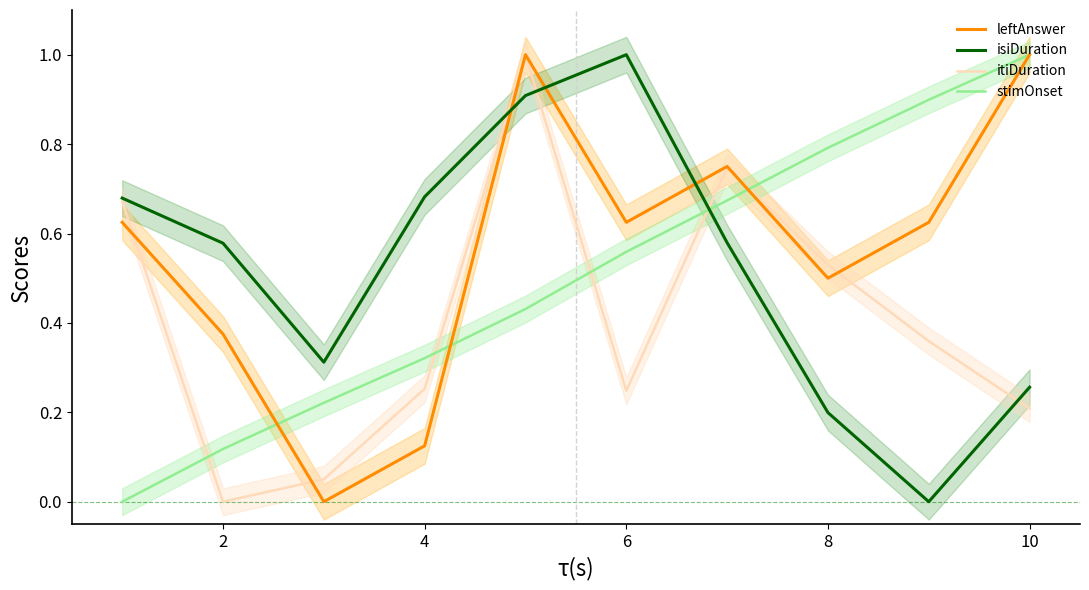

Which series has the widest spread of values?

leftAnswer